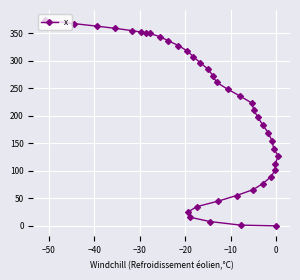

How many lines are shown in the chart?

1